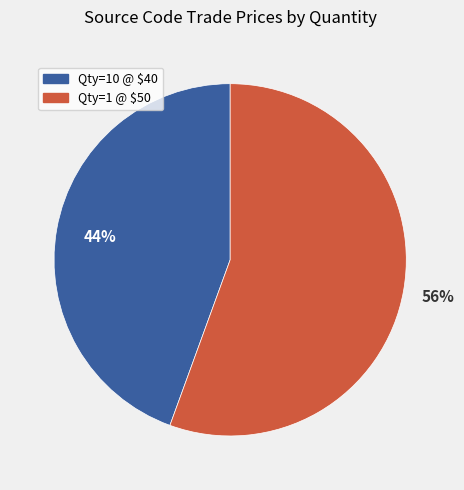

To the nearest percent, what is the average slice percentage?

50%